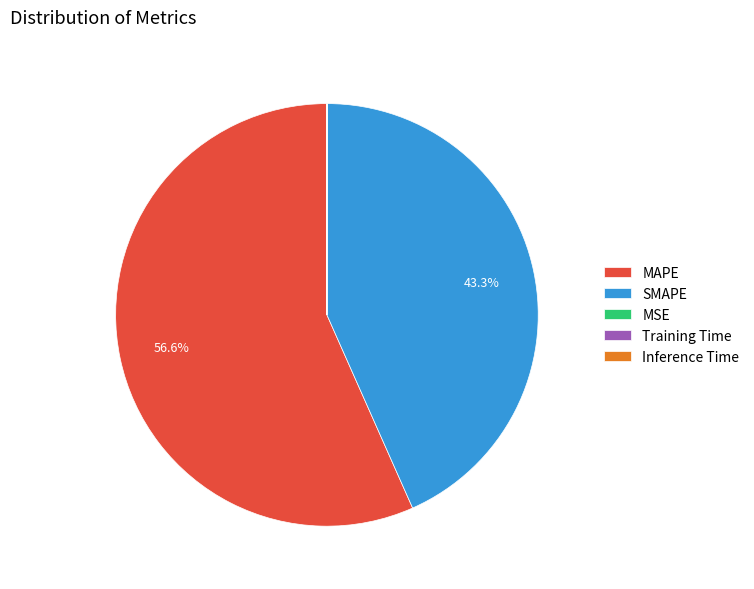

Which slice is the largest?

MAPE